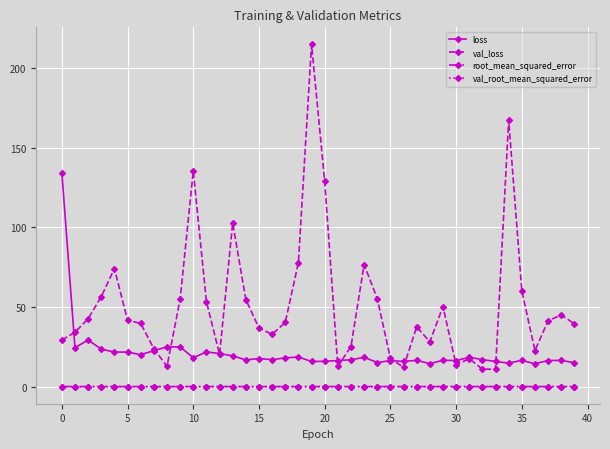

What is the value of the val_loss point at the 19th from the left?

77.9